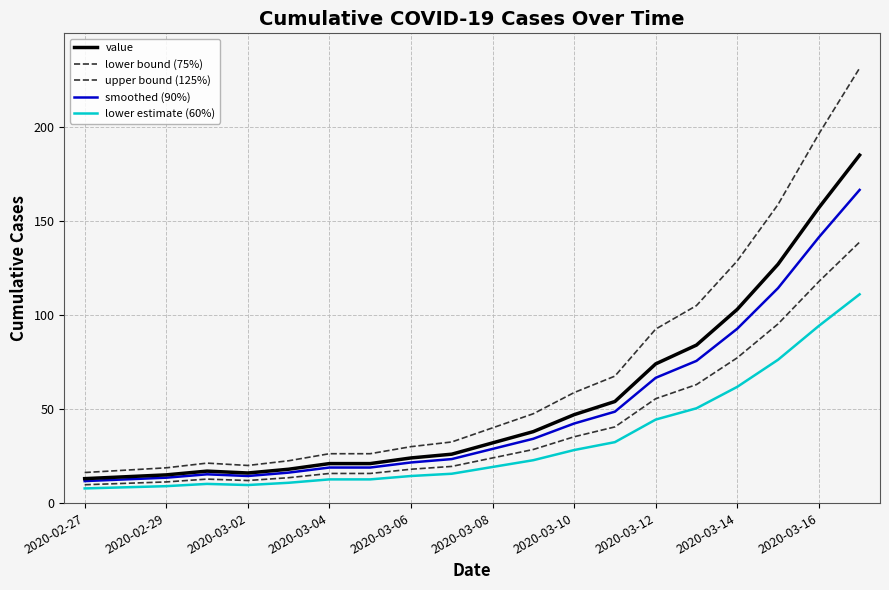

Does the chart display data point markers on the line(s)?

No